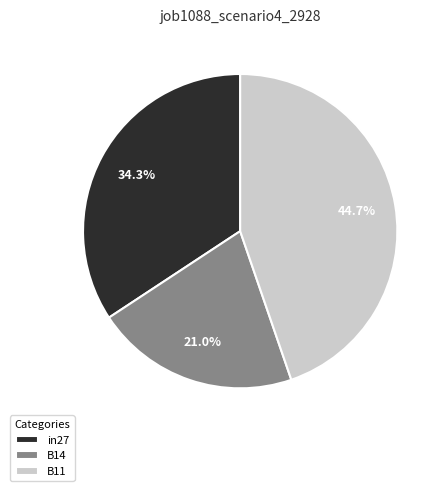

What is the total percentage of B11 and in27?

79.0%